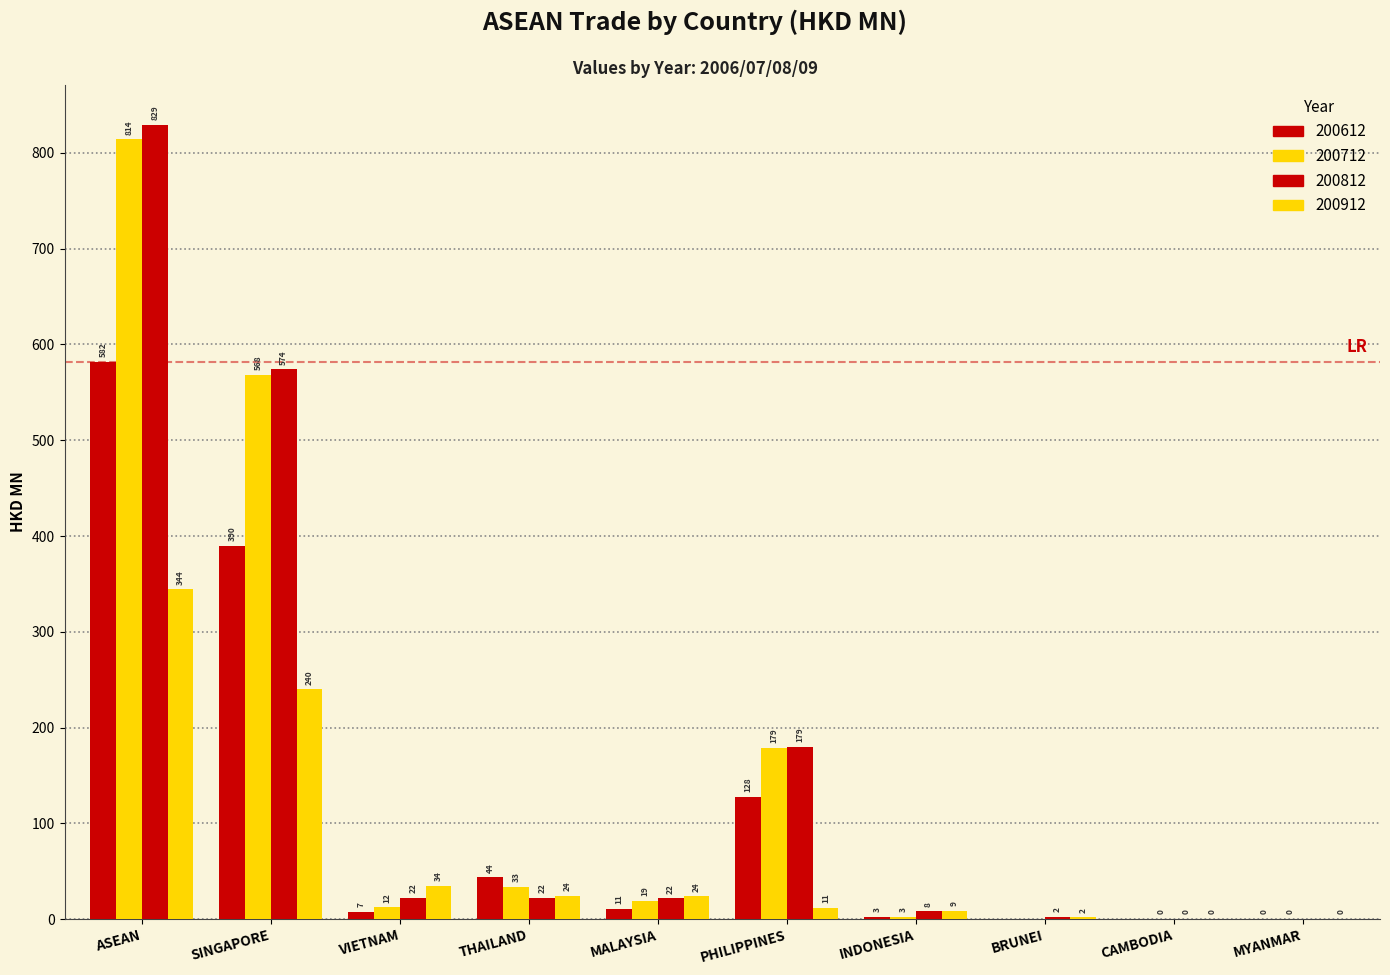

Are the bars grouped side by side (vs. stacked)?

Yes